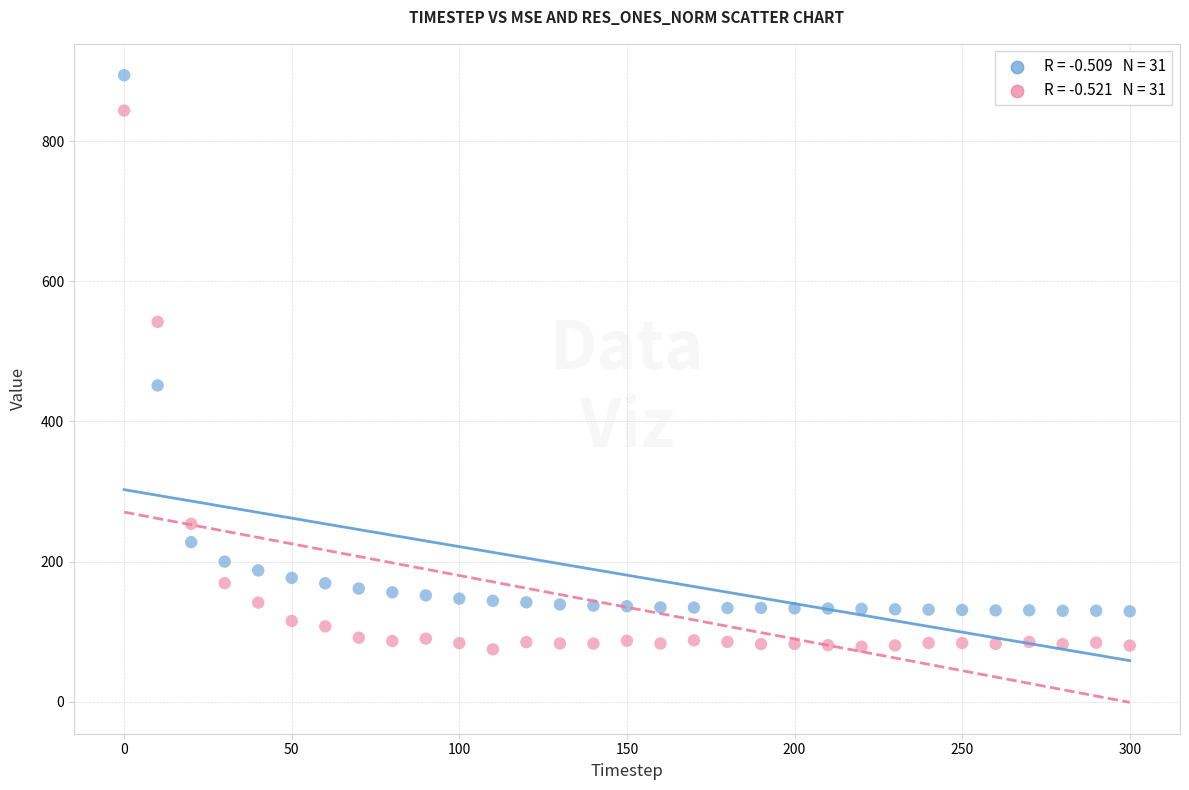

Across all series, what Y value is closest to 484?

451.4